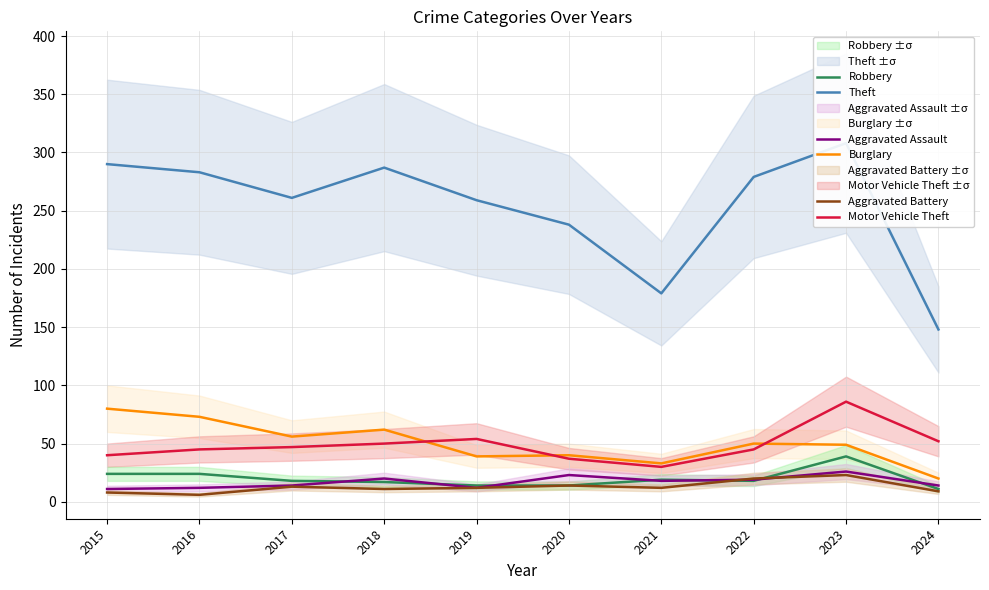

The value of Aggravated Assault at 2020 is 6. True or false?

False